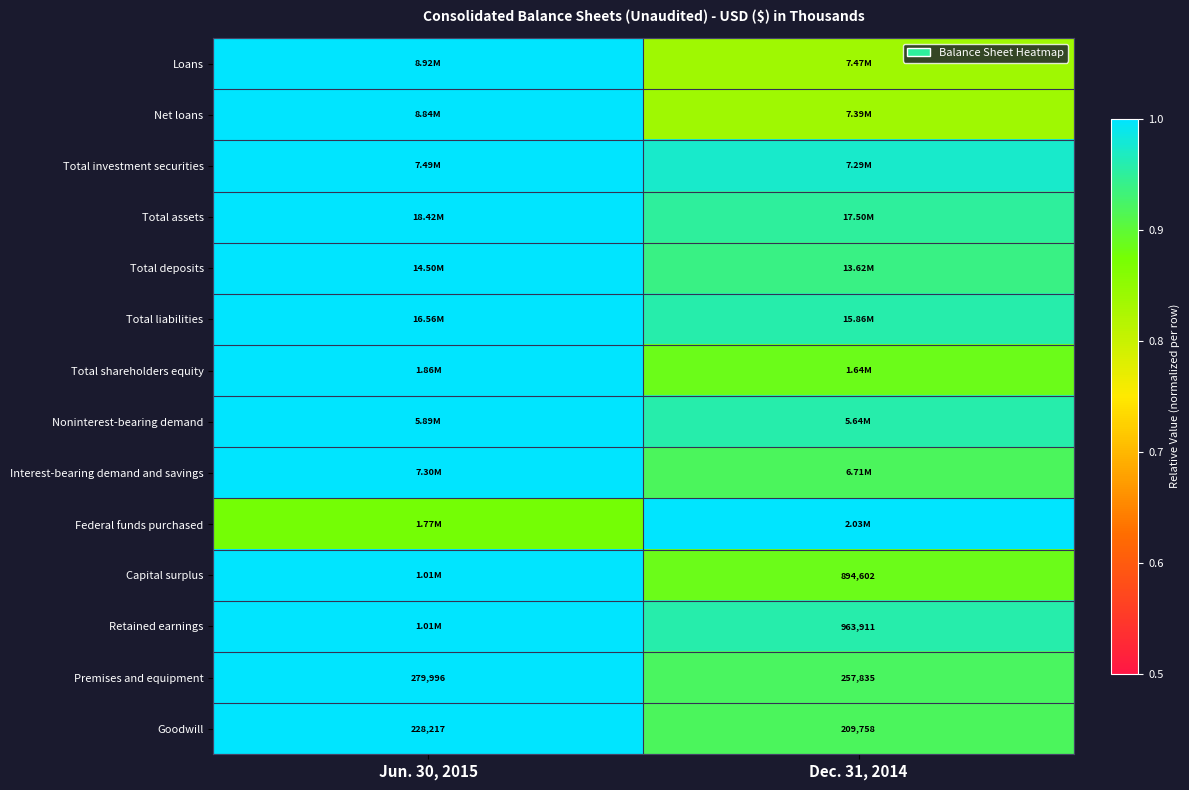

Read the Total shareholders equity value at Dec. 31, 2014.

0.9